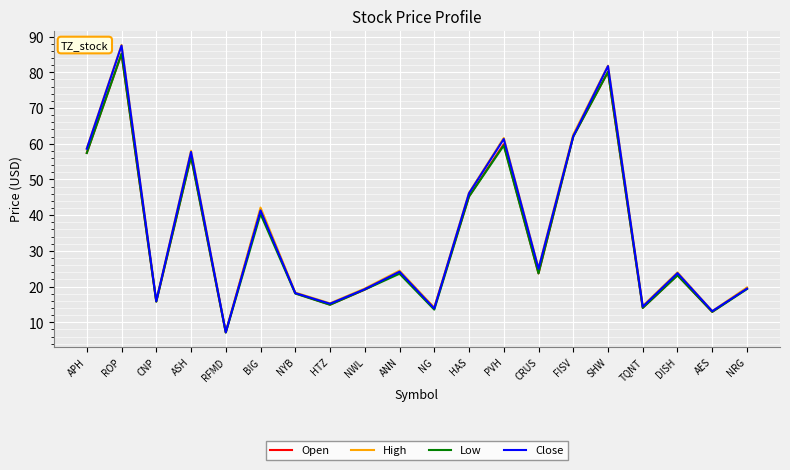

Does the chart have visible grid lines?

Yes